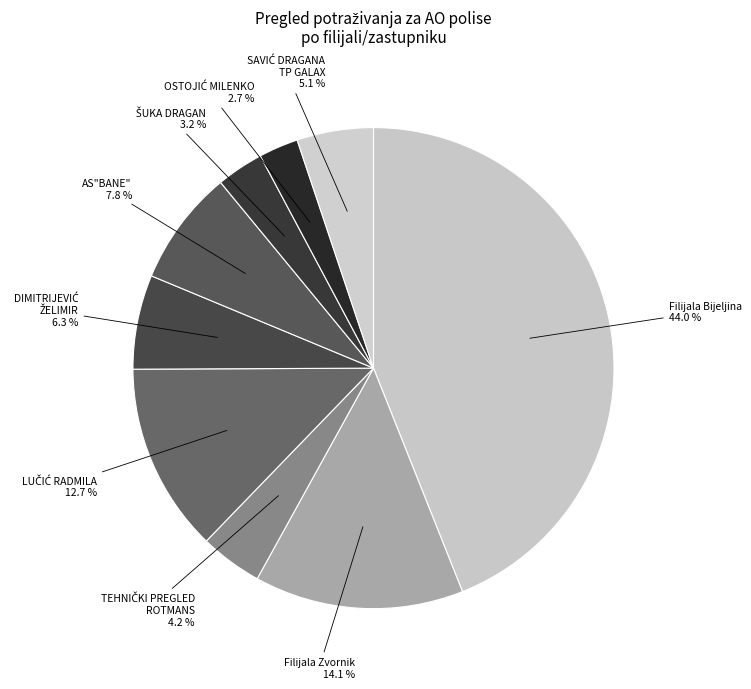

Which slice is the largest?

Filijala Bijeljina